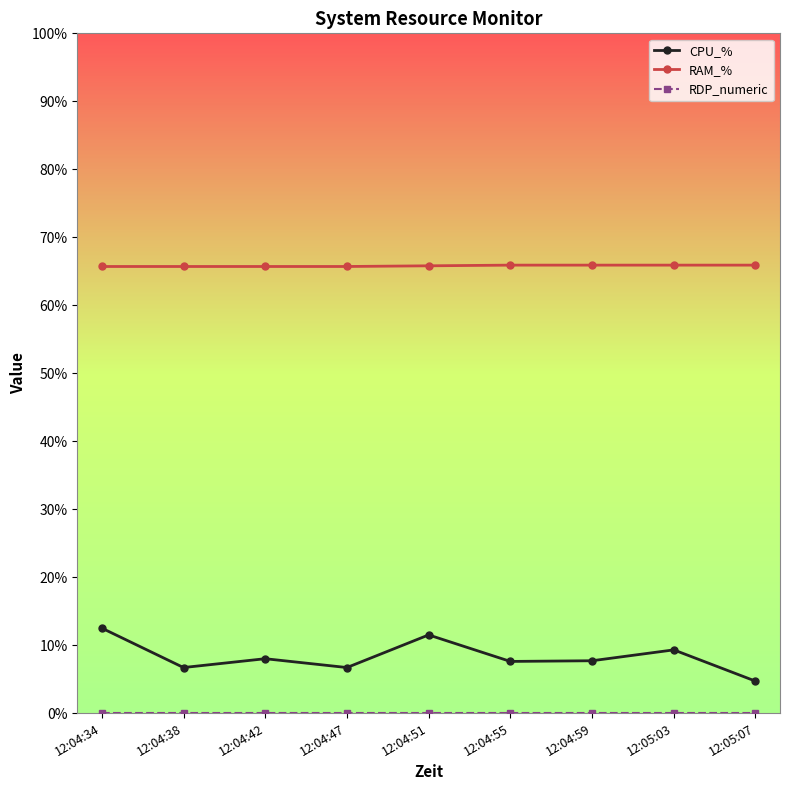

Read the CPU_% value at 12:04:38.

6.7